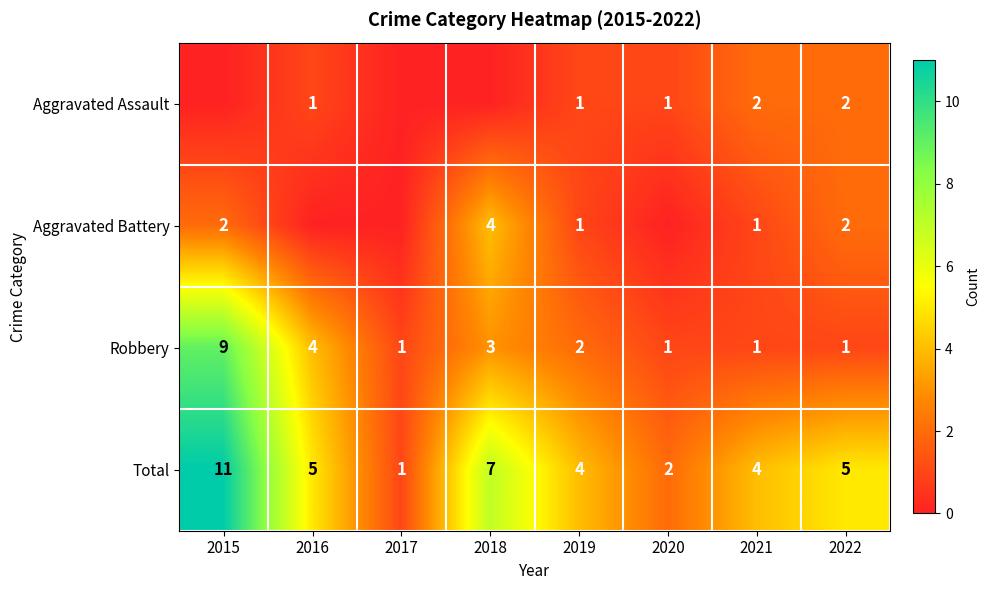

True or false: Robbery has a value of 1 at 2020.

True